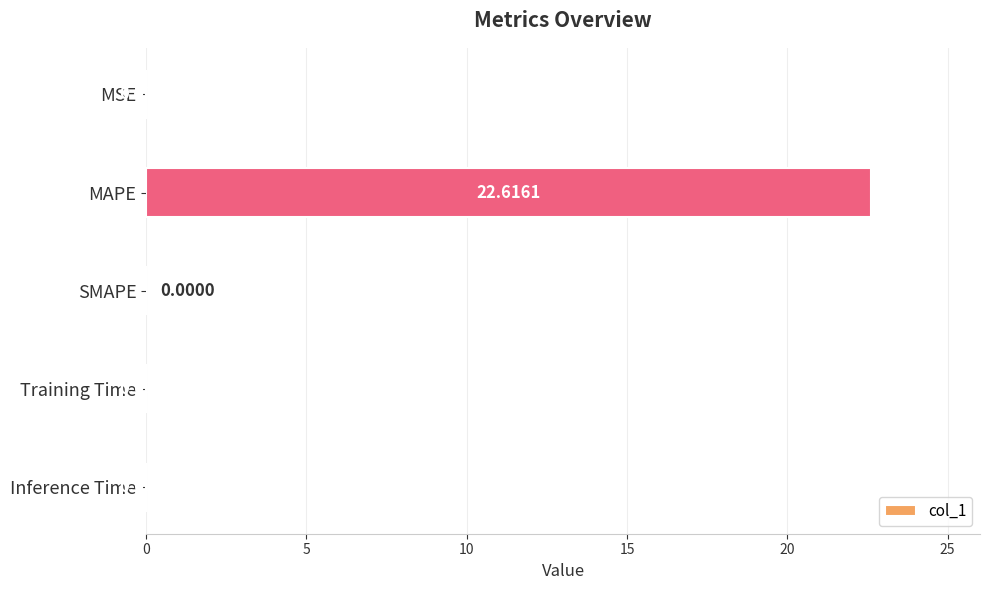

What is the sum of all values?

22.6